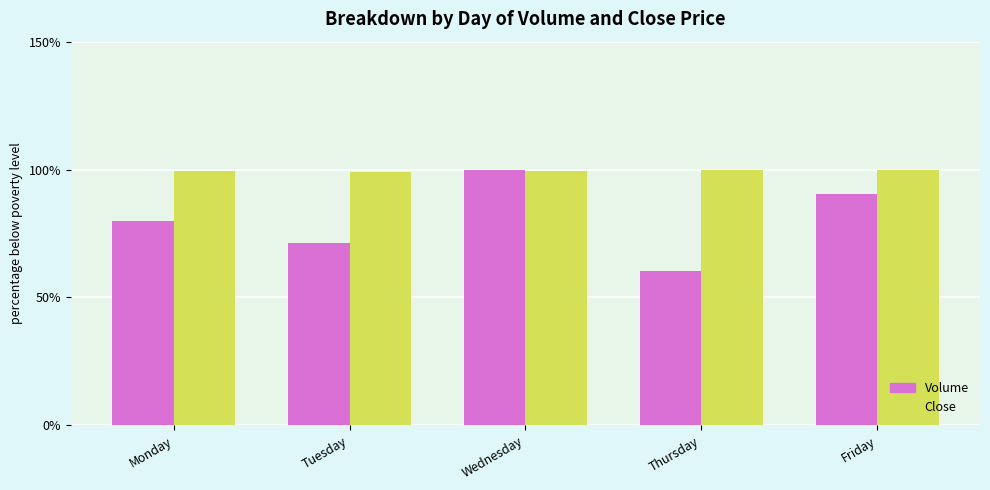

True or false: Volume has a value of 90.5 at Friday.

True